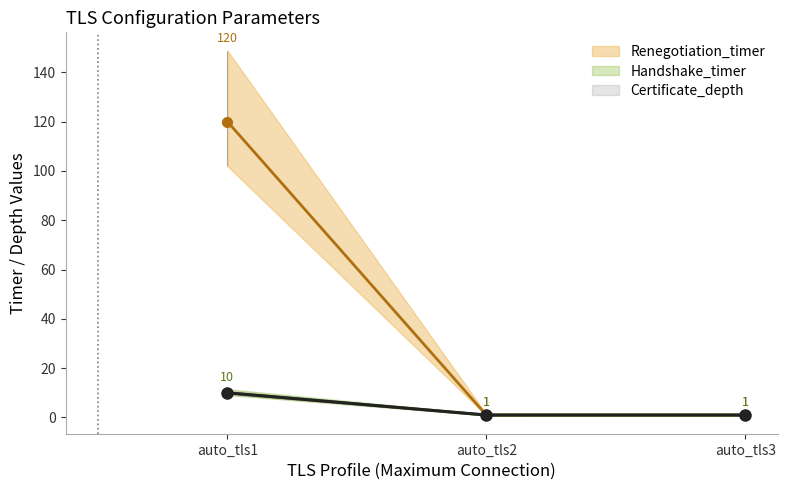

What is the highest value of the Handshake_timer series?

10